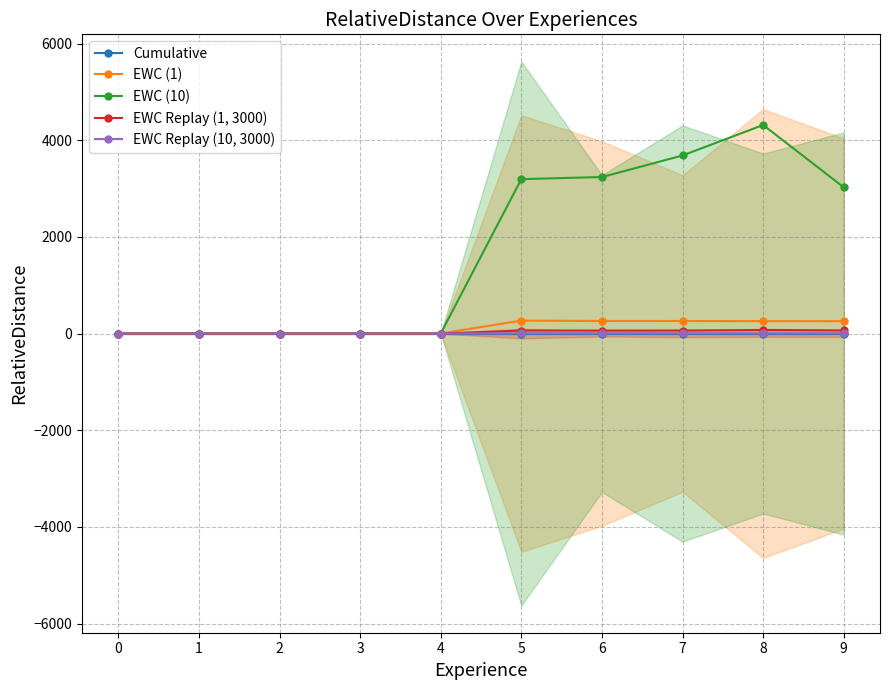

Reading left to right, list all the values displayed in this chart.

Cumulative: 0=0.0	1=0.0	2=0.0	3=0.0	4=0.0	5=0.0	6=0.0	7=0.0	8=0.0	9=0.0
EWC (1): 0=0.0	1=0.0	2=0.0	3=0.0	4=0.0	5=267.2	6=259.9	7=259.1	8=256.3	9=255.2
EWC (10): 0=0.0	1=0.0	2=0.0	3=0.0	4=0.0	5=3194.3	6=3237.8	7=3683.2	8=4314.0	9=3025.0
EWC Replay (1, 3000): 0=0.0	1=0.0	2=0.0	3=0.0	4=0.0	5=61.2	6=61.7	7=61.3	8=74.0	9=64.4
EWC Replay (10, 3000): 0=0.0	1=0.0	2=0.0	3=0.0	4=0.0	5=3.3	6=3.3	7=3.3	8=3.3	9=3.1